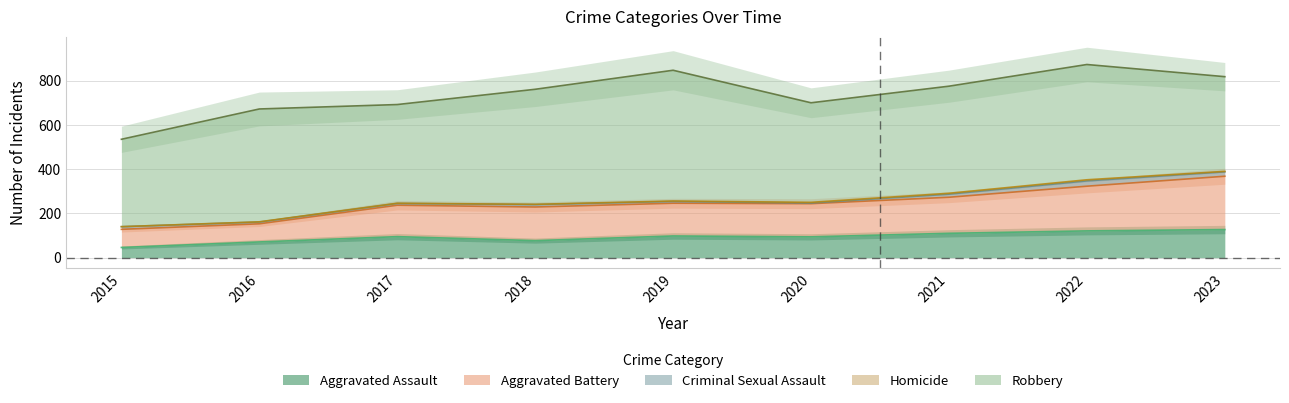

True or false: Criminal Sexual Assault has a value of 3 at 2018.

False